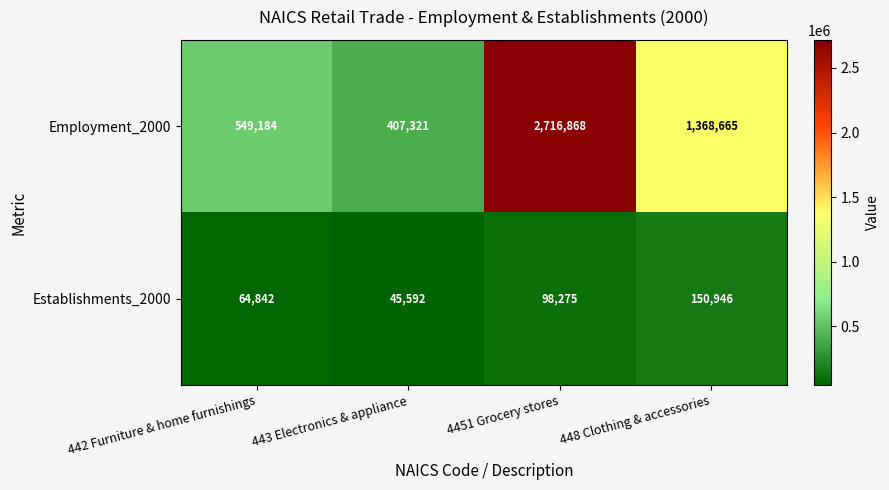

What value does the Employment_2000 series have at 443 Electronics & appliance, to the nearest 100?

407300